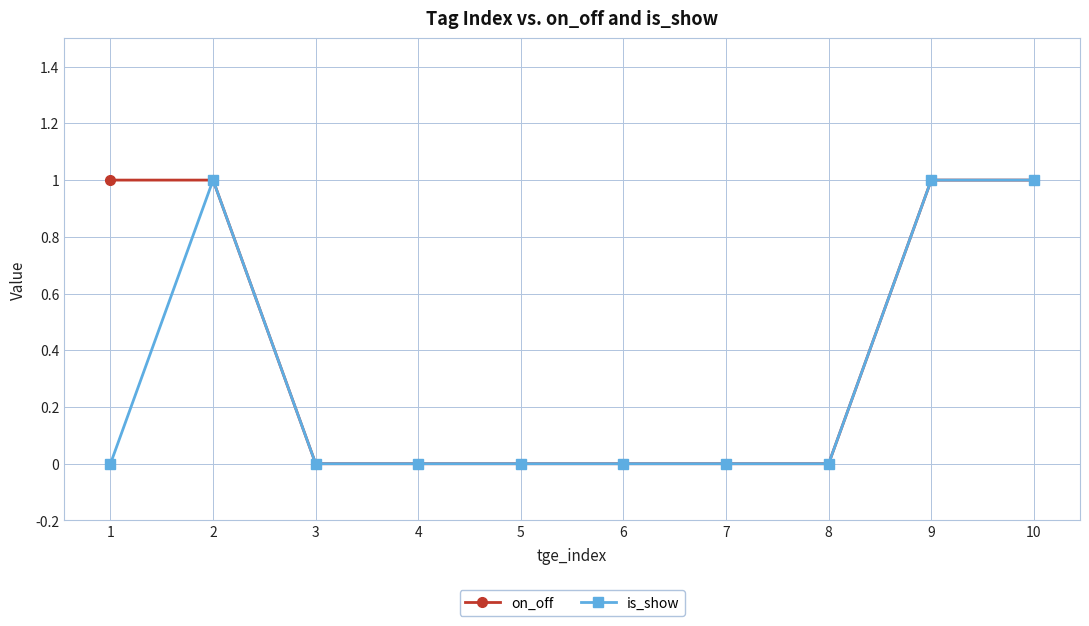

Does the chart display data point markers on the line(s)?

Yes